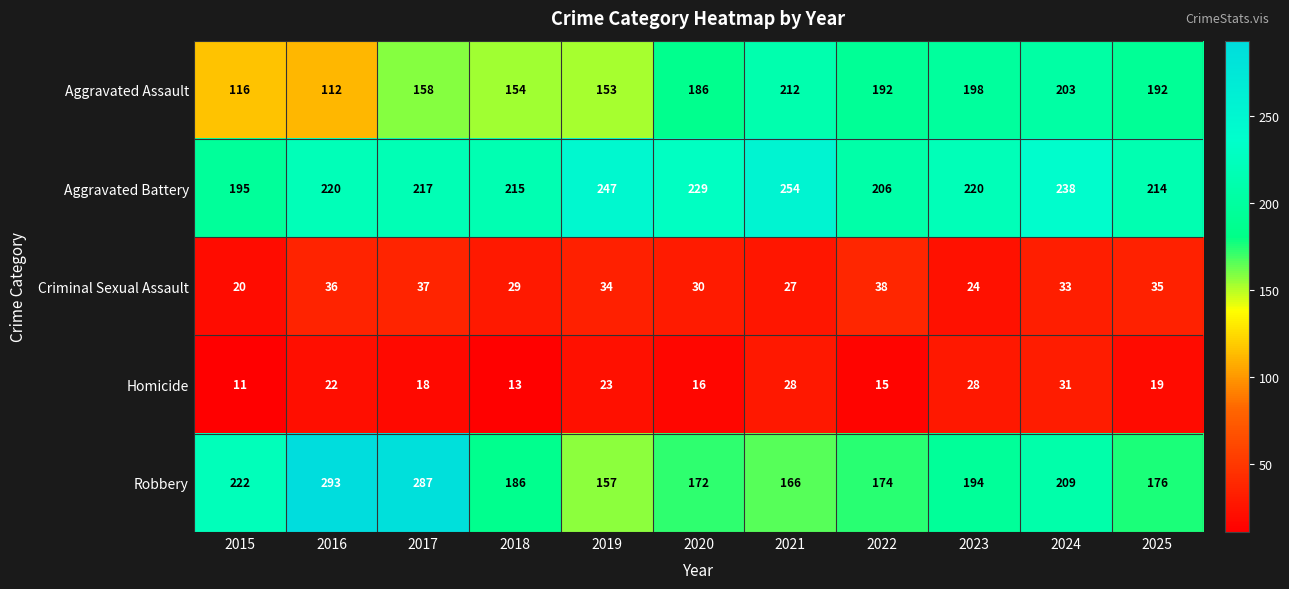

What is the spread (max minus min) of values at 2020?

213